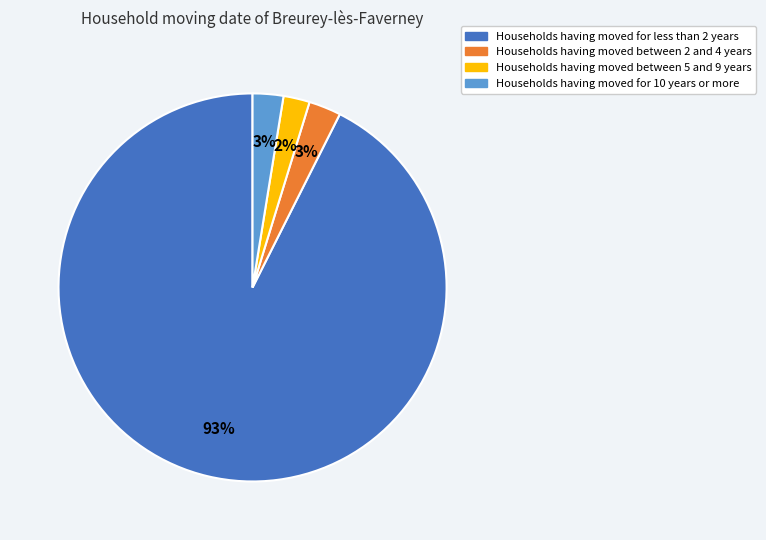

Is there a majority slice in this chart?

Yes